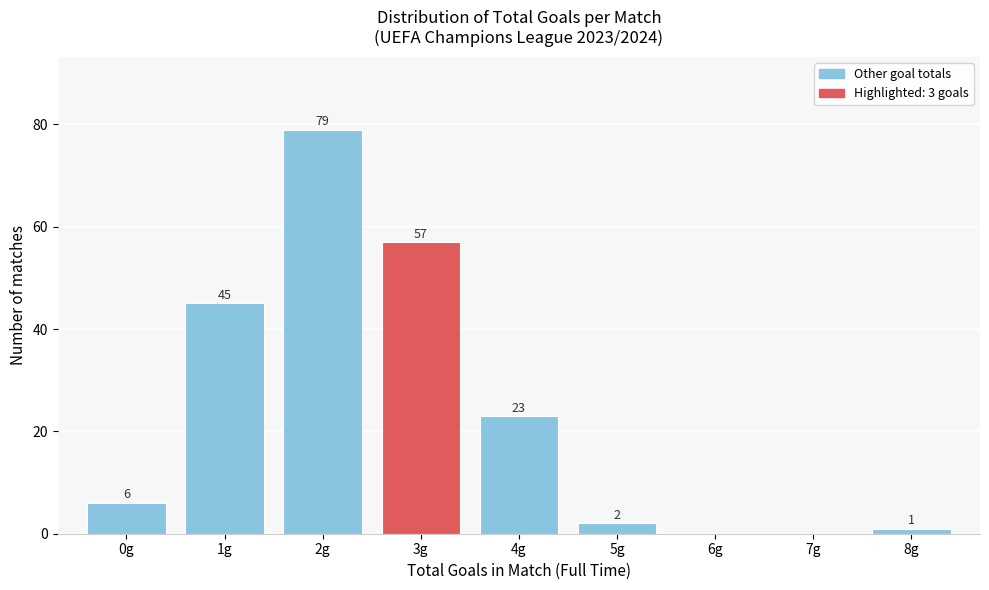

Reading left to right, transcribe all the data shown in this chart.

0g=6	1g=45	2g=79	3g=57	4g=23	5g=2	6g=0	7g=0	8g=1